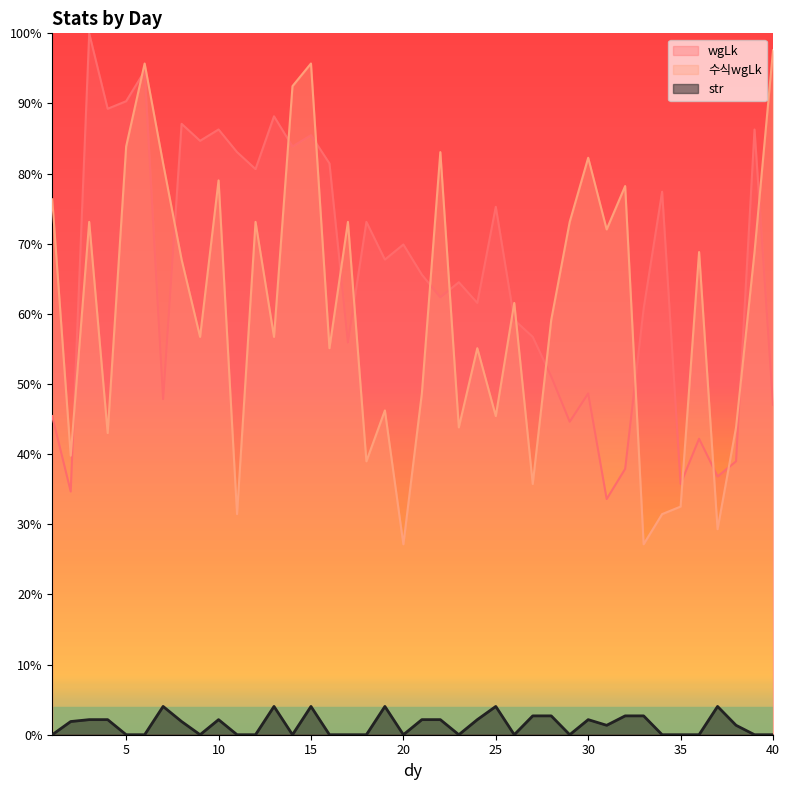

What are all the series names shown in the legend?

wgLk, 수식wgLk, str